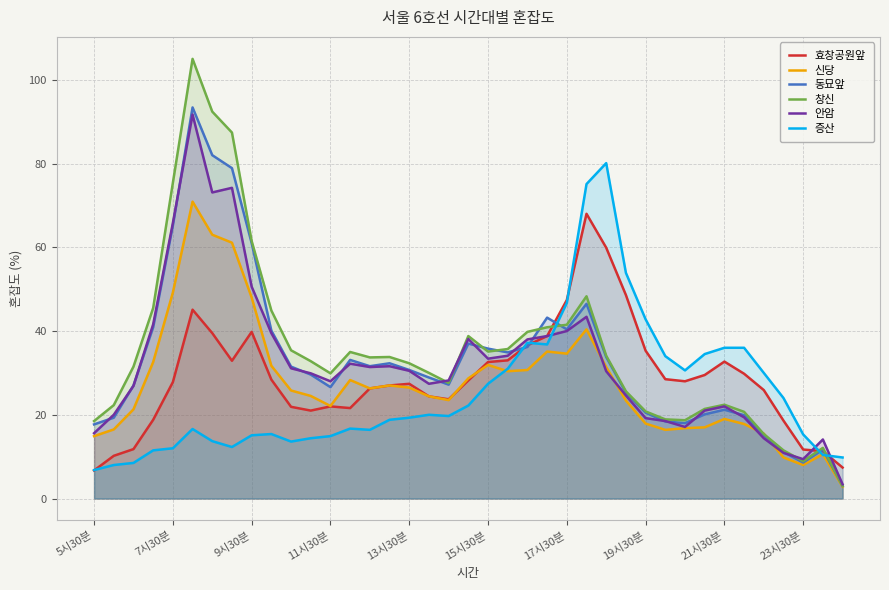

Which series ends up on top after the final intersection of 창신 and 증산?

증산